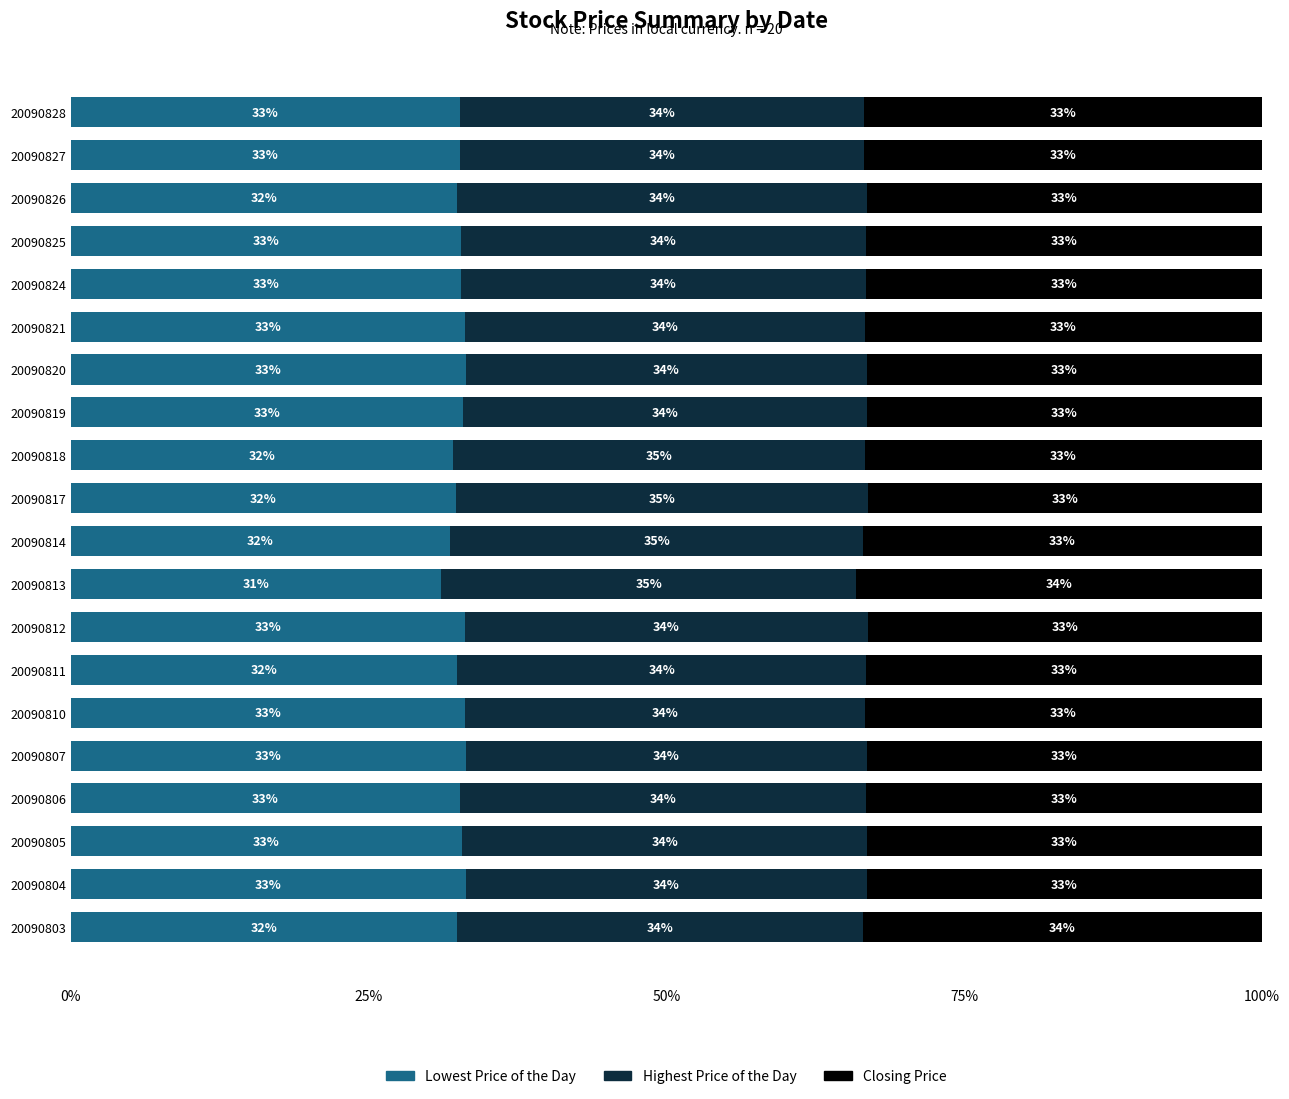

What is the average value of the Lowest Price of the Day series?

32.6